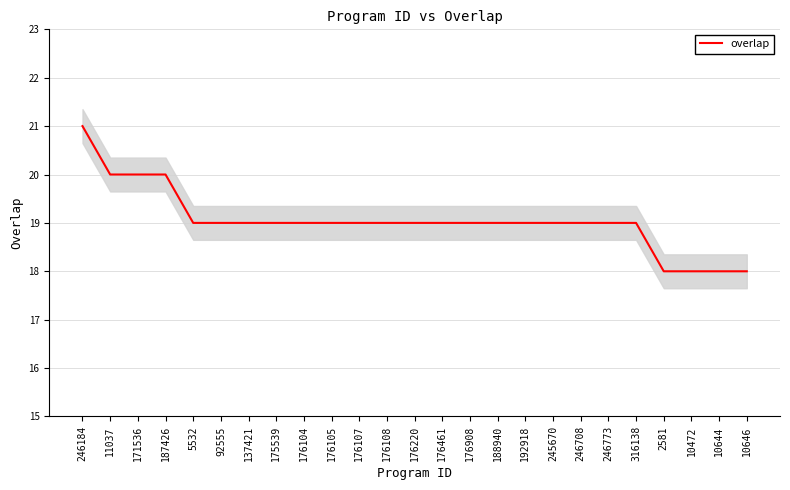

Count the number of categories in the chart.

25